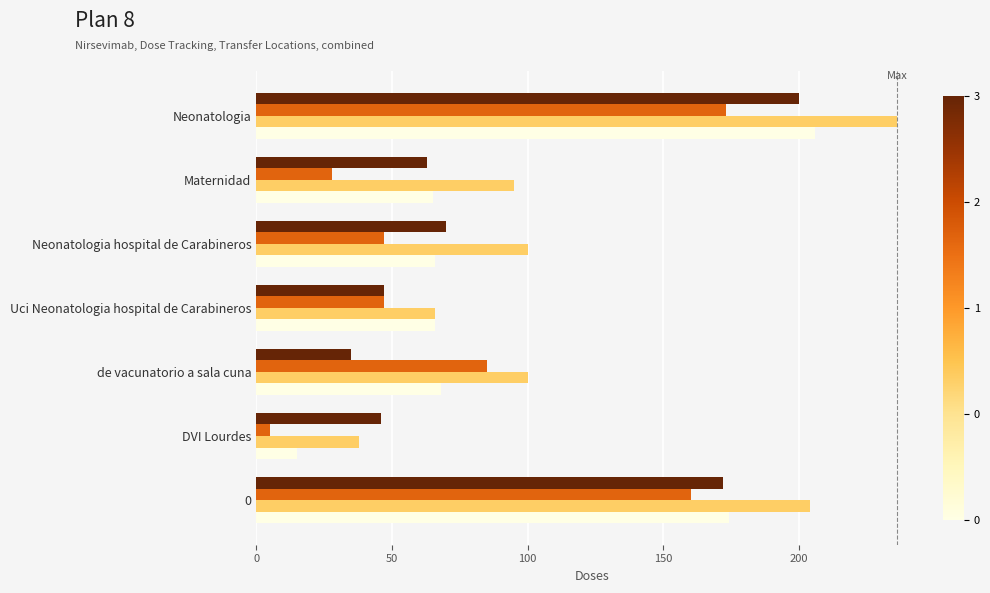

At which category does the chart reach its minimum across all series?

DVI Lourdes